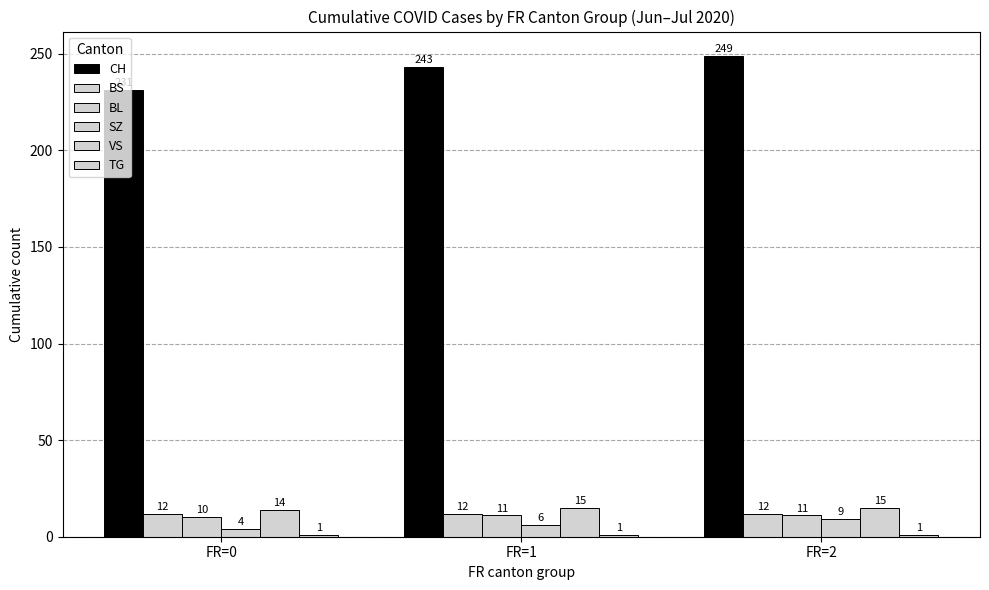

How many groups of bars are there?

3